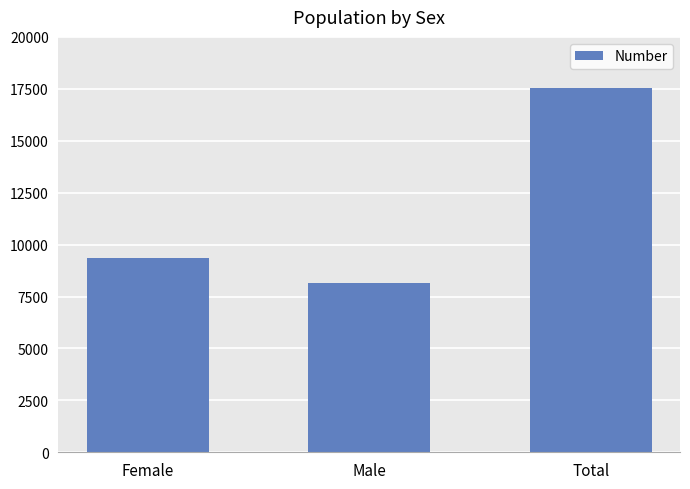

What is the sum of the values at Female and Male?

17521